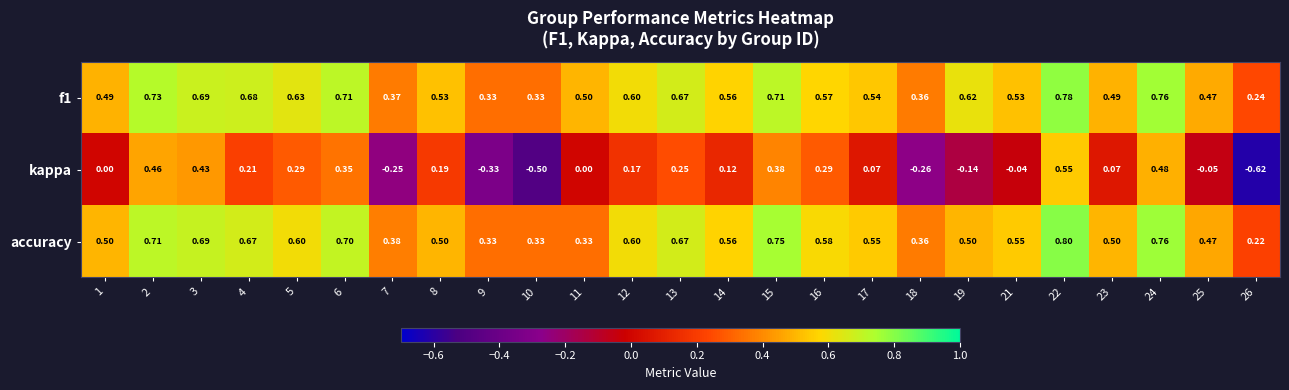

Which series has the largest range (max minus min)?

kappa